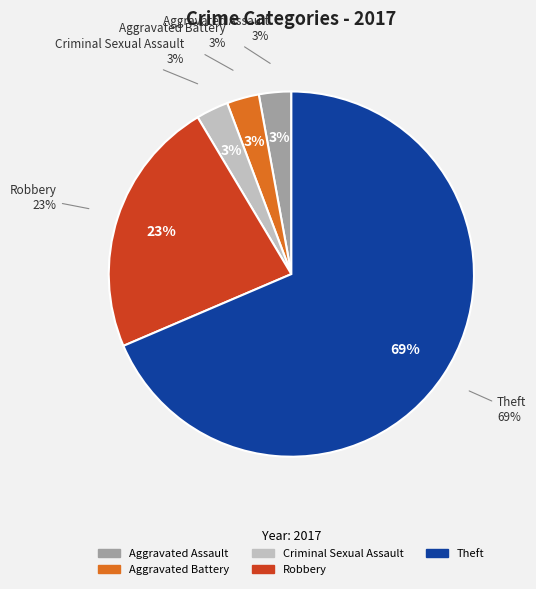

Does Aggravated Assault account for over 50% of the chart?

No